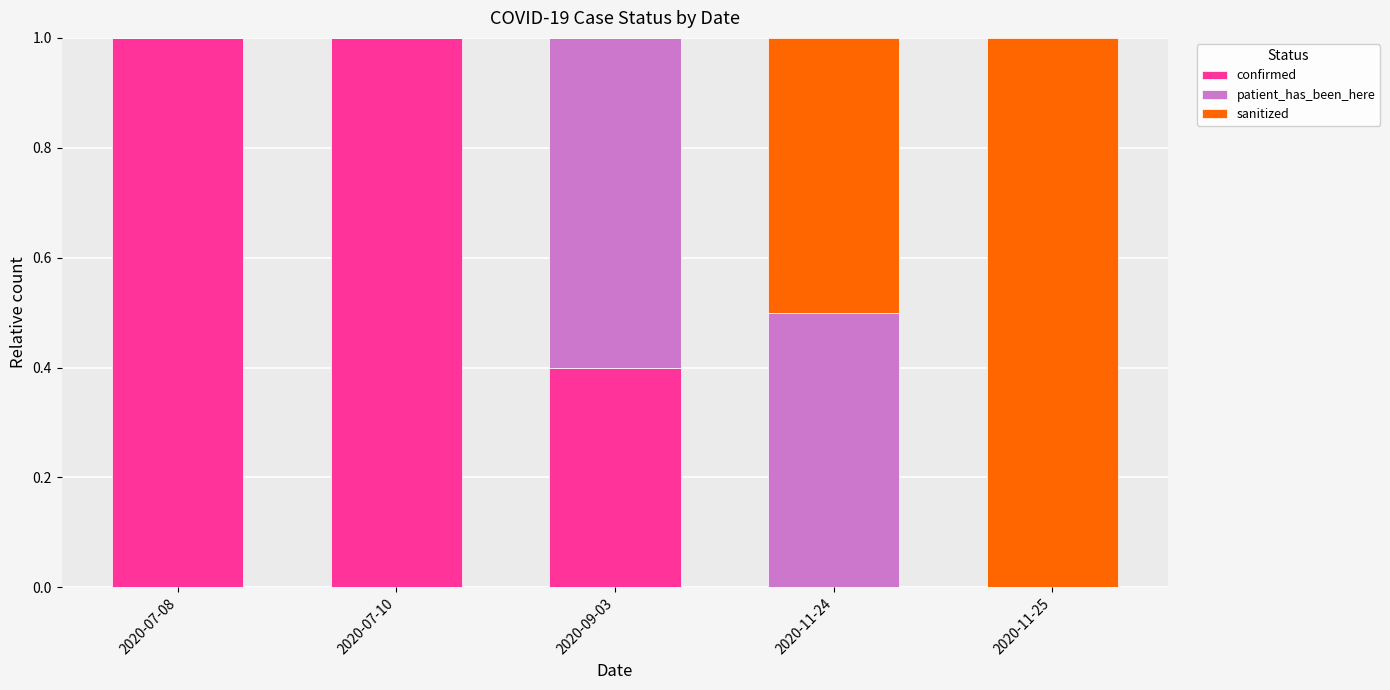

Is it true that confirmed equals 0.3 at 2020-11-24?

False